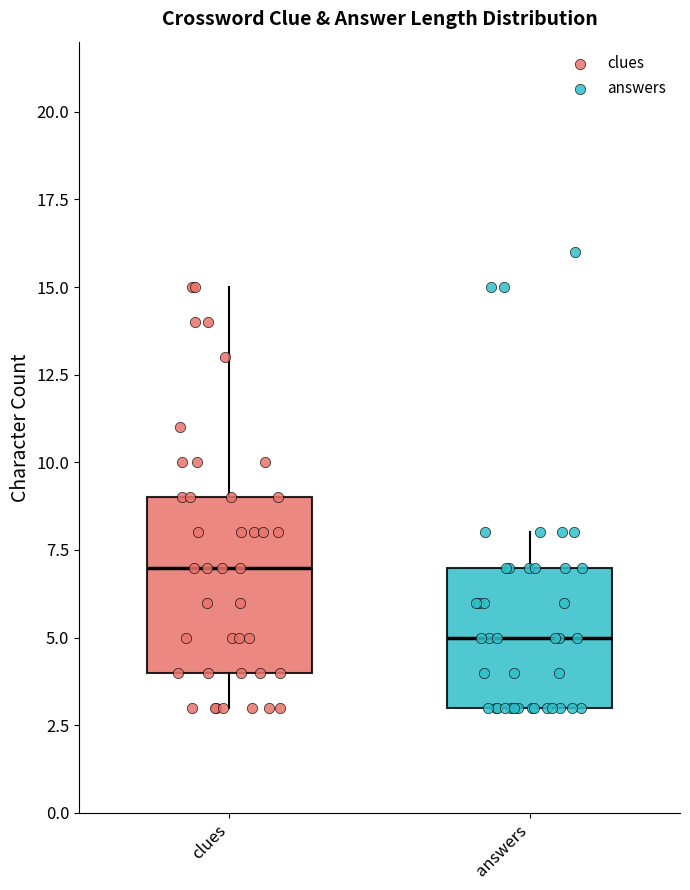

Which box's median line is the lowest?

answers